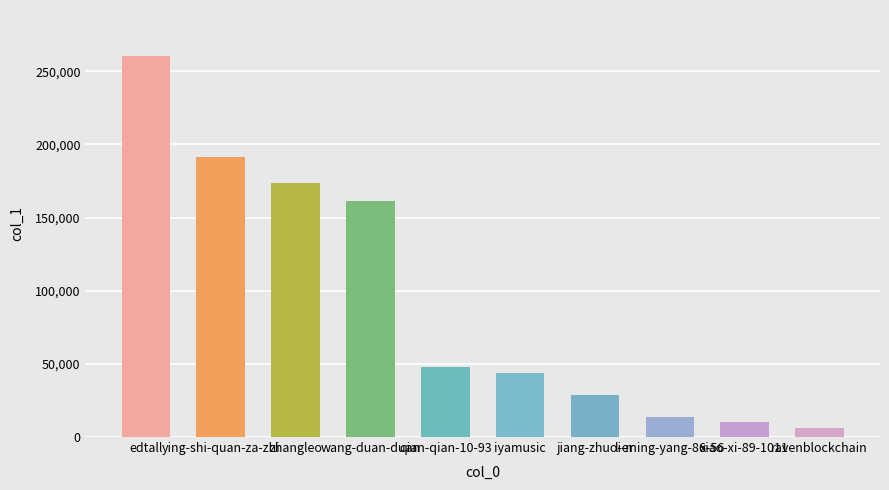

How many distinct data groups are displayed?

1